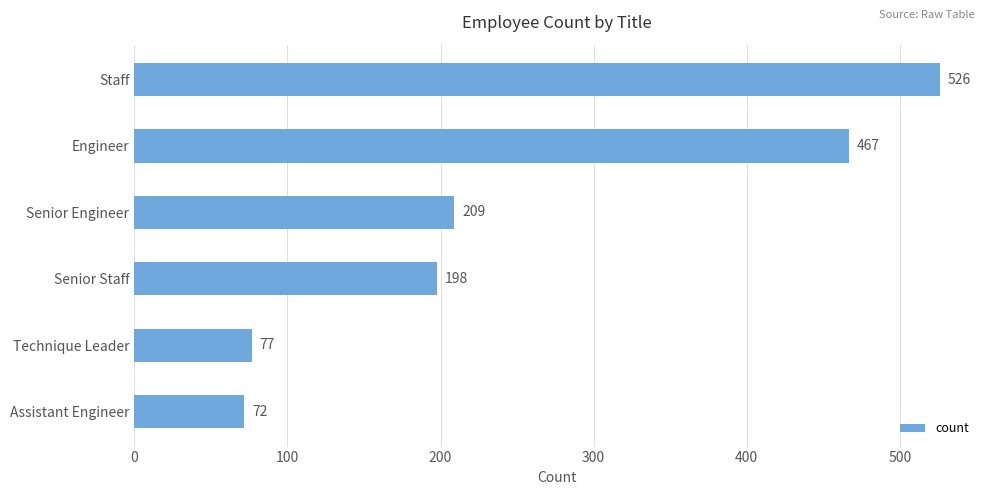

Reading bottom to top, what are all the values shown in this chart?

72	77	198	209	467	526